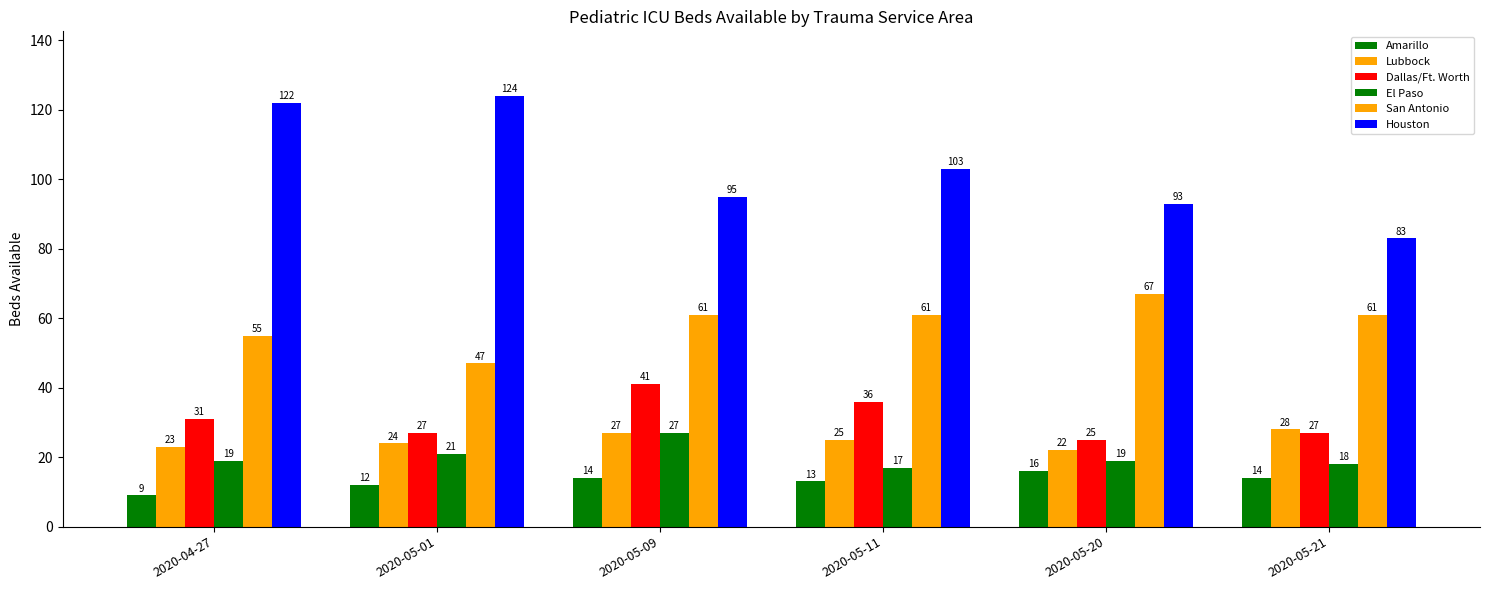

Between 2020-05-20 and 2020-05-21, which series saw the biggest shift?

Houston